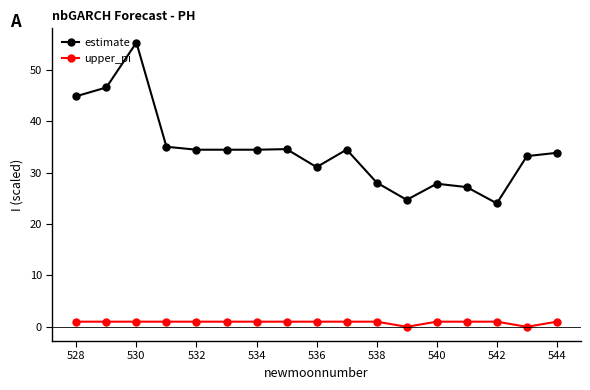

What is the greatest value displayed?

55.3